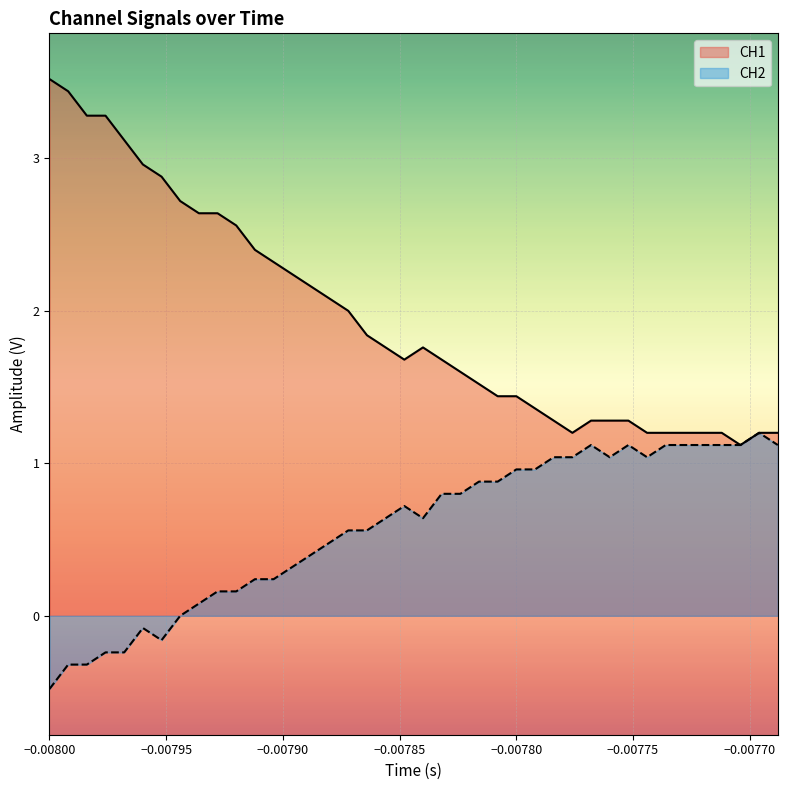

What is the lowest value of the CH2 series?

-0.5